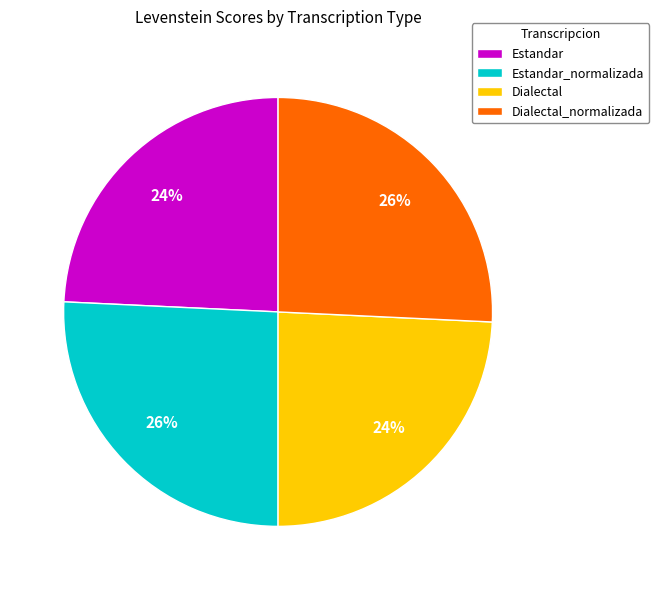

Which has a higher value, Dialectal_normalizada or Estandar?

Dialectal_normalizada